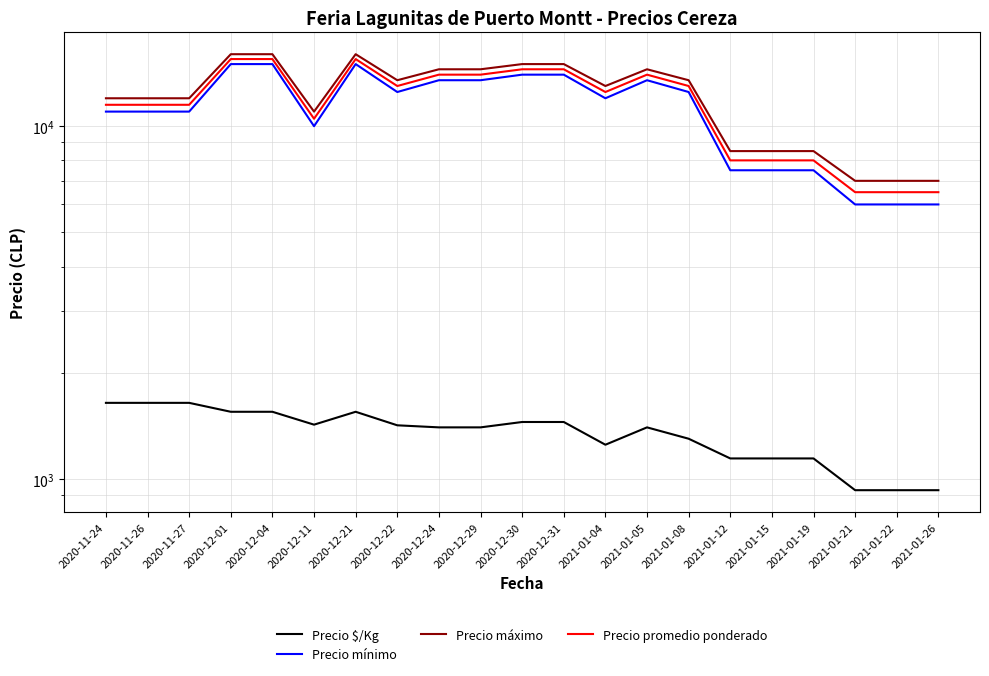

What are all the series names shown in the legend?

Precio $/Kg, Precio mínimo, Precio máximo, Precio promedio ponderado